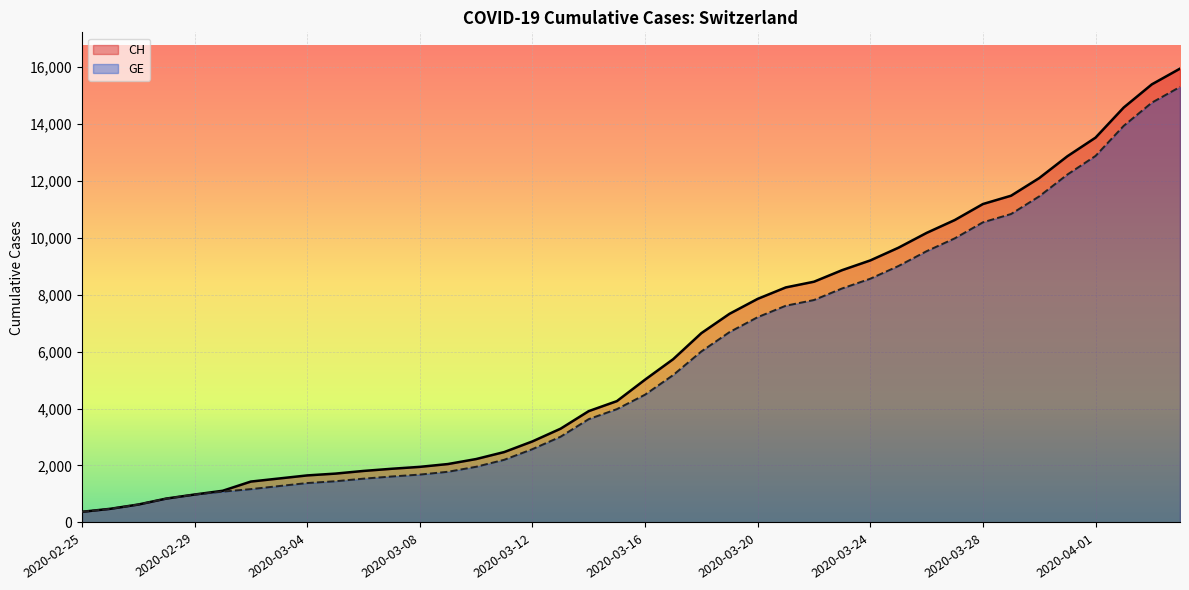

True or false: GE and CH cross at least once.

False